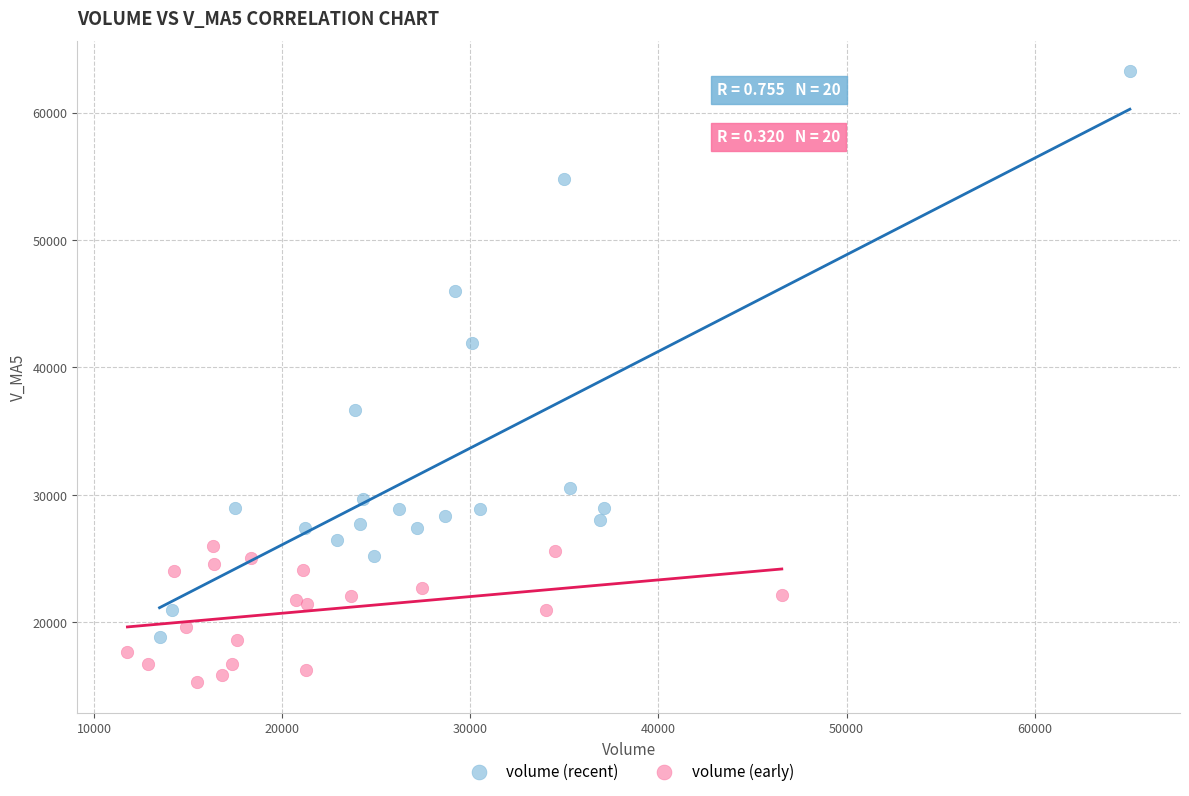

What are all the series names shown in the legend?

volume (recent), volume (early)